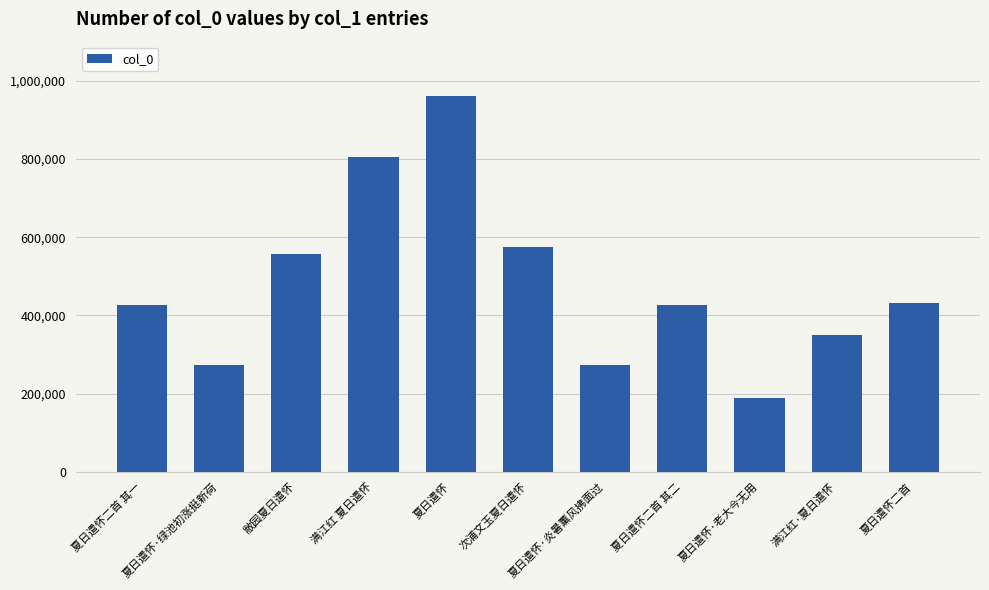

At which label does the data first exceed 426047?

敝园夏日遣怀